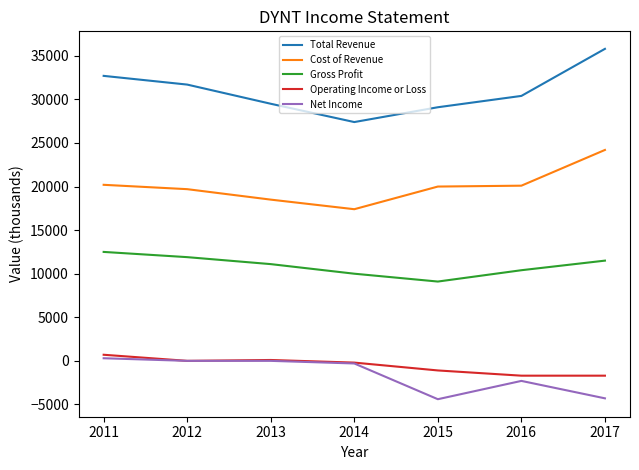

How many categories are shown in the chart?

7